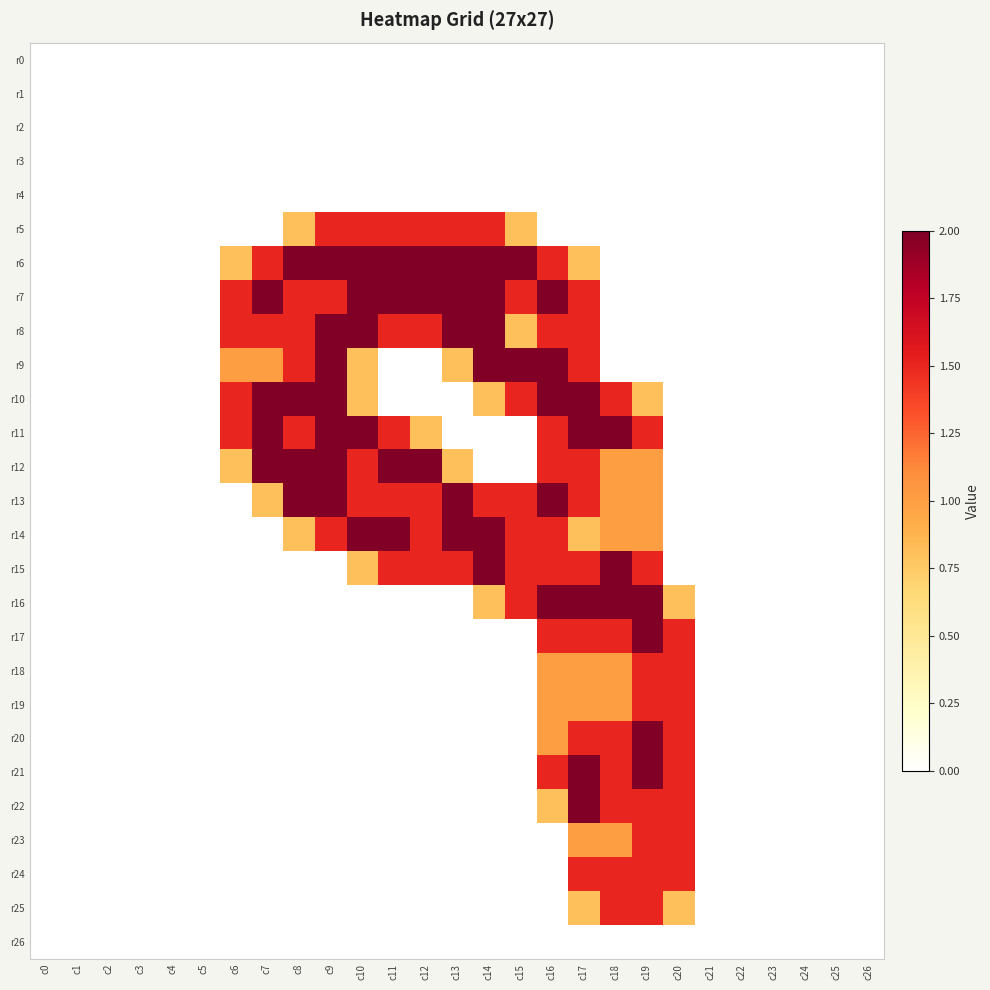

What is the spread (max minus min) of values at c14?

2.0